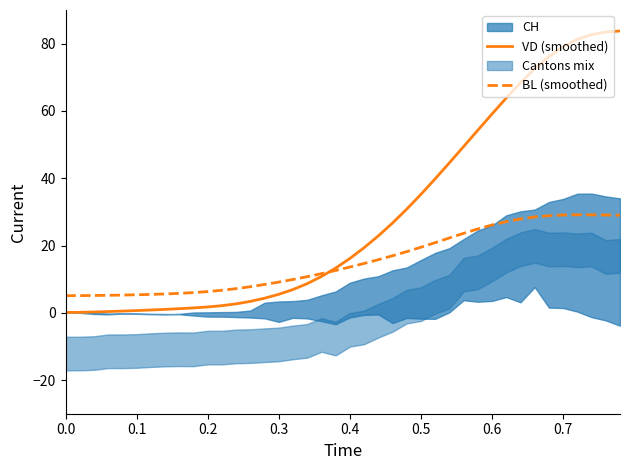

Reading left to right, what are all the values shown in this chart?

VD (smoothed): 0.1	0.1	0.2	0.4	0.5	0.7	0.8	1.0	1.2	1.5	1.7	2.1	2.7	3.4	4.3	5.5	6.9	8.7	10.8	13.3	16.1	19.3	22.9	26.7	30.8	35.2	39.8	44.6	49.4	54.3	59.1	63.8	68.4	72.5	76.1	79.1	81.3	82.7	83.5	83.8
BL (smoothed): 5.1	5.1	5.1	5.2	5.3	5.4	5.5	5.6	5.8	6.0	6.3	6.7	7.2	7.8	8.4	9.1	9.9	10.7	11.6	12.6	13.6	14.7	15.8	17.0	18.2	19.5	20.9	22.2	23.6	24.9	26.1	27.1	27.9	28.5	28.9	29.1	29.1	29.1	29.1	29.0